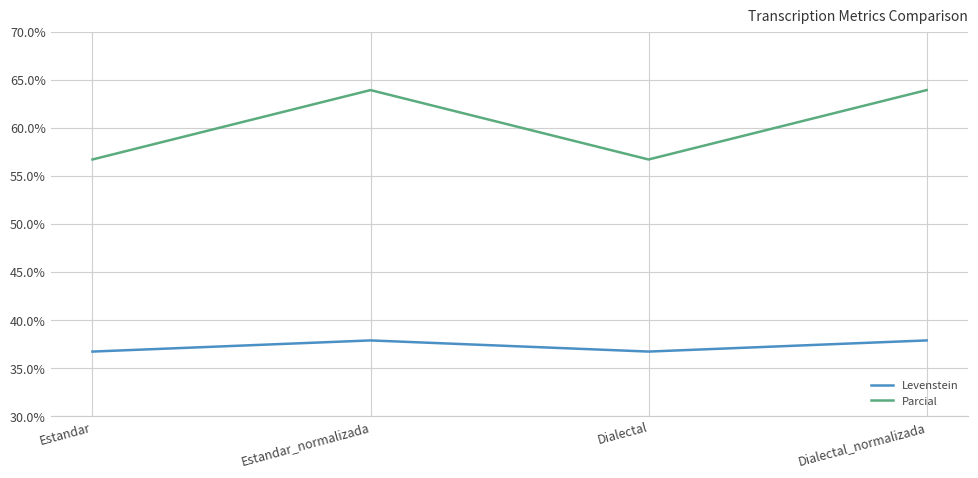

Reading left to right, extract all data points from this chart.

Levenstein: 36.7	37.9	36.7	37.9
Parcial: 56.7	63.9	56.7	63.9